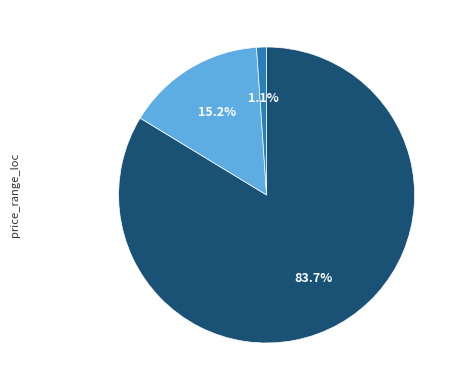

Is there any slice that represents more than half of the pie?

Yes